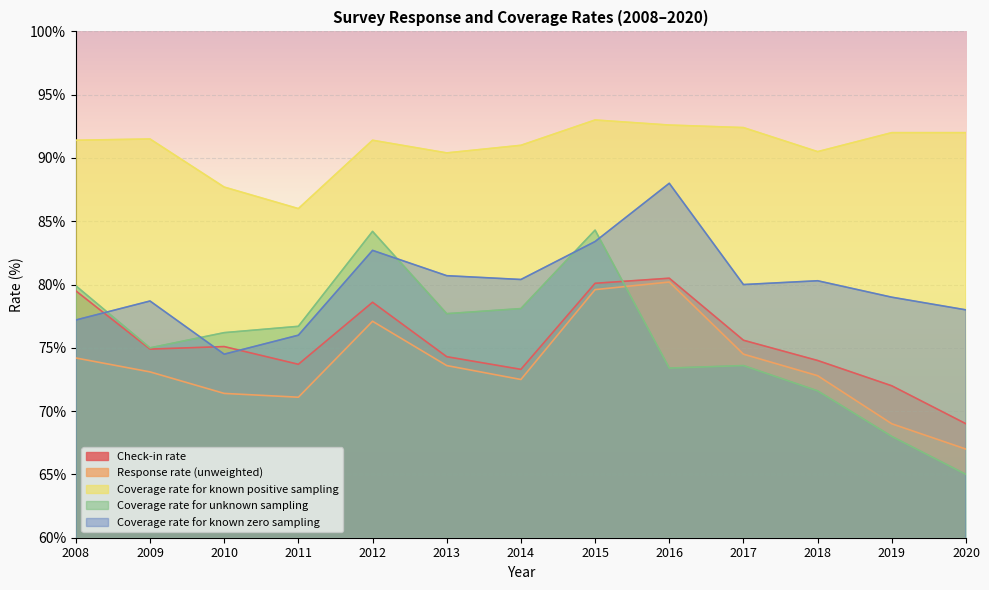

What is the value of the Check-in rate point at the 2nd from the left?

74.9